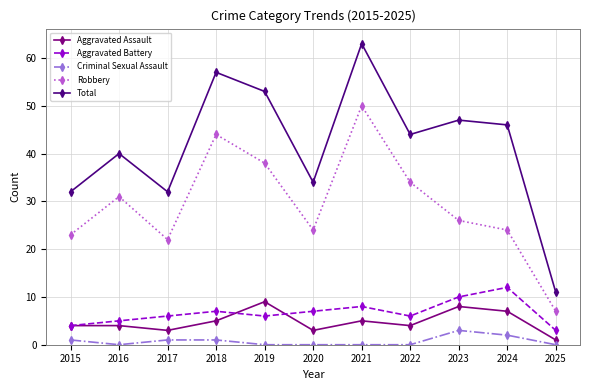

True or false: Robbery and Criminal Sexual Assault intersect in this chart.

False